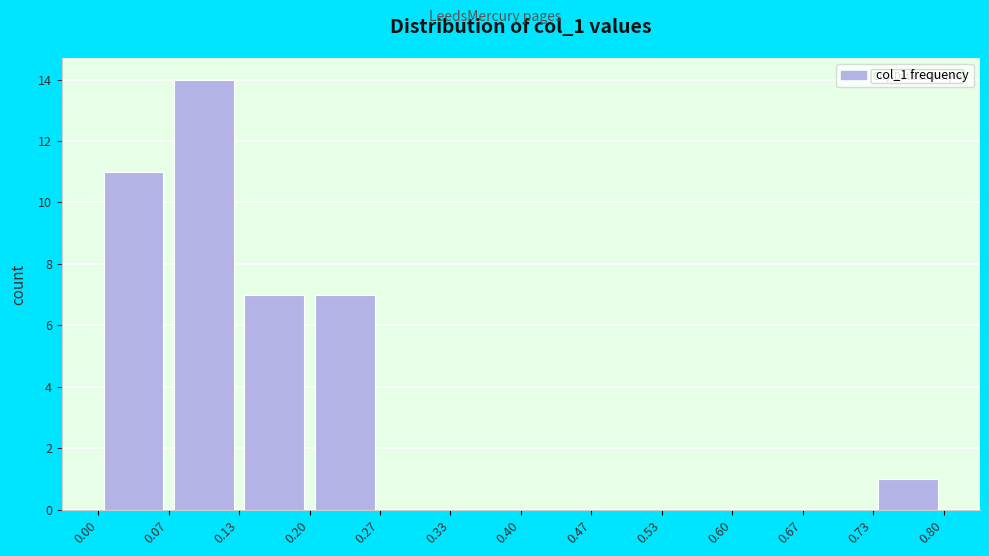

Reading left to right, list every bar in this chart as the range it spans on the x-axis followed by its height. The values are not printed on the chart, so give them approximately, as read against the axis.

0.00 to 0.07: 11
0.07 to 0.13: 14
0.13 to 0.20: 7
0.20 to 0.27: 7
0.27 to 0.33: 0
0.33 to 0.40: 0
0.40 to 0.47: 0
0.47 to 0.53: 0
0.53 to 0.60: 0
0.60 to 0.67: 0
0.67 to 0.73: 0
0.73 to 0.80: 1